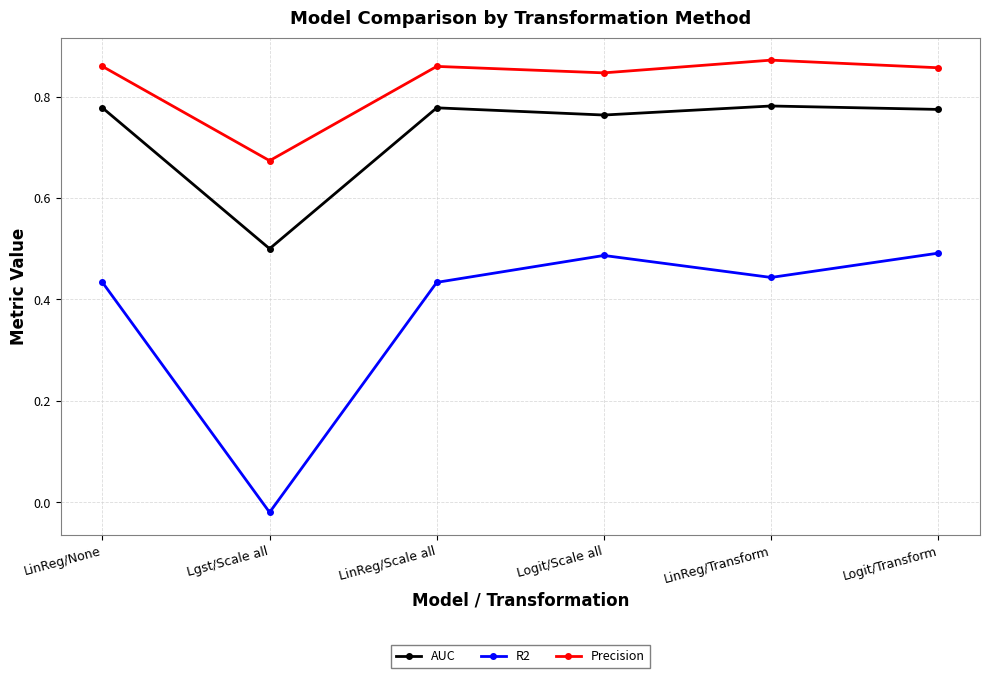

What position from the left is LinReg/None?

1